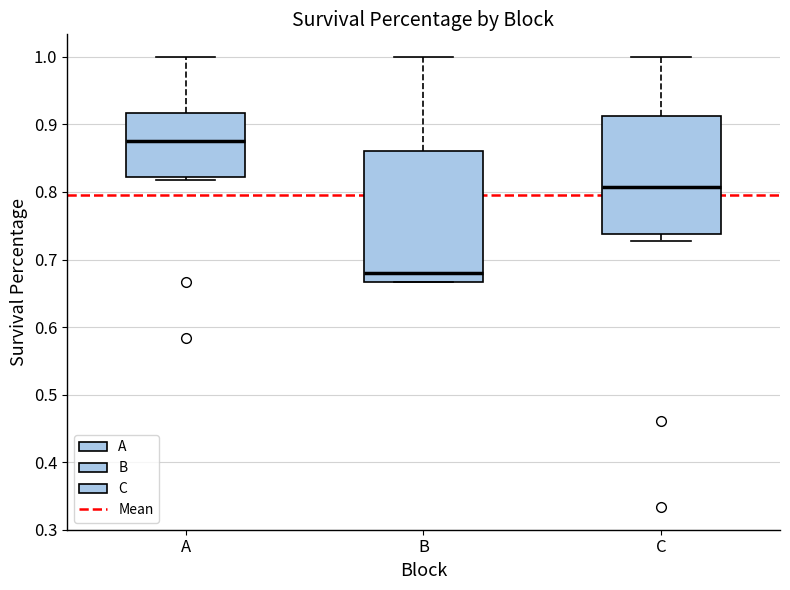

Which box is the tallest, from its lower edge to its upper edge?

B